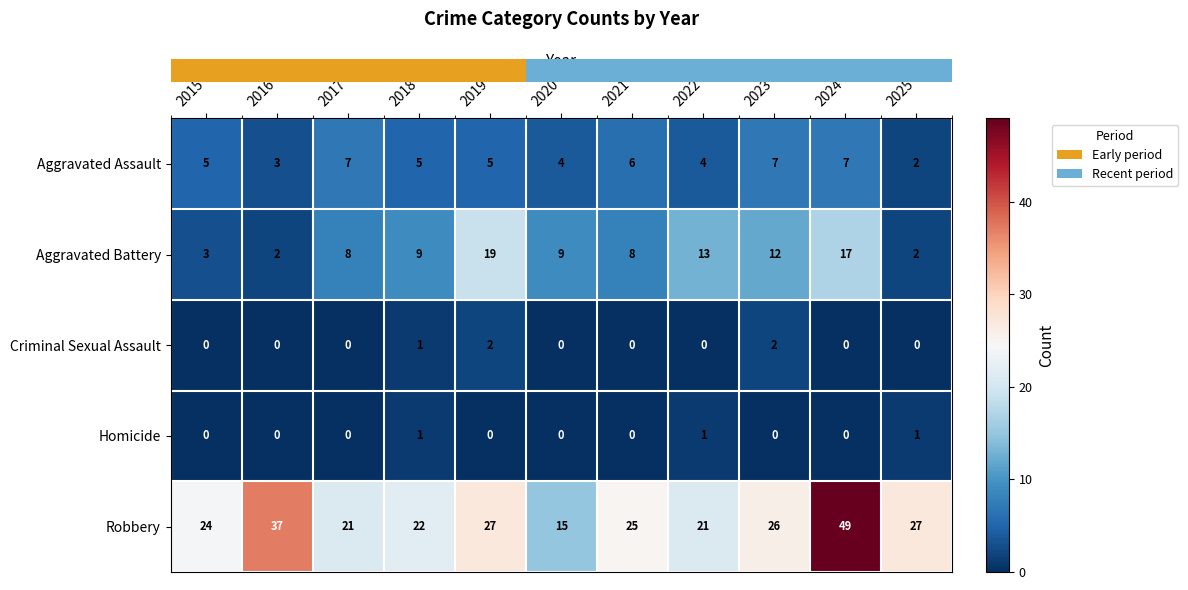

What is the sum of the Aggravated Battery values at 2021 and 2023?

20